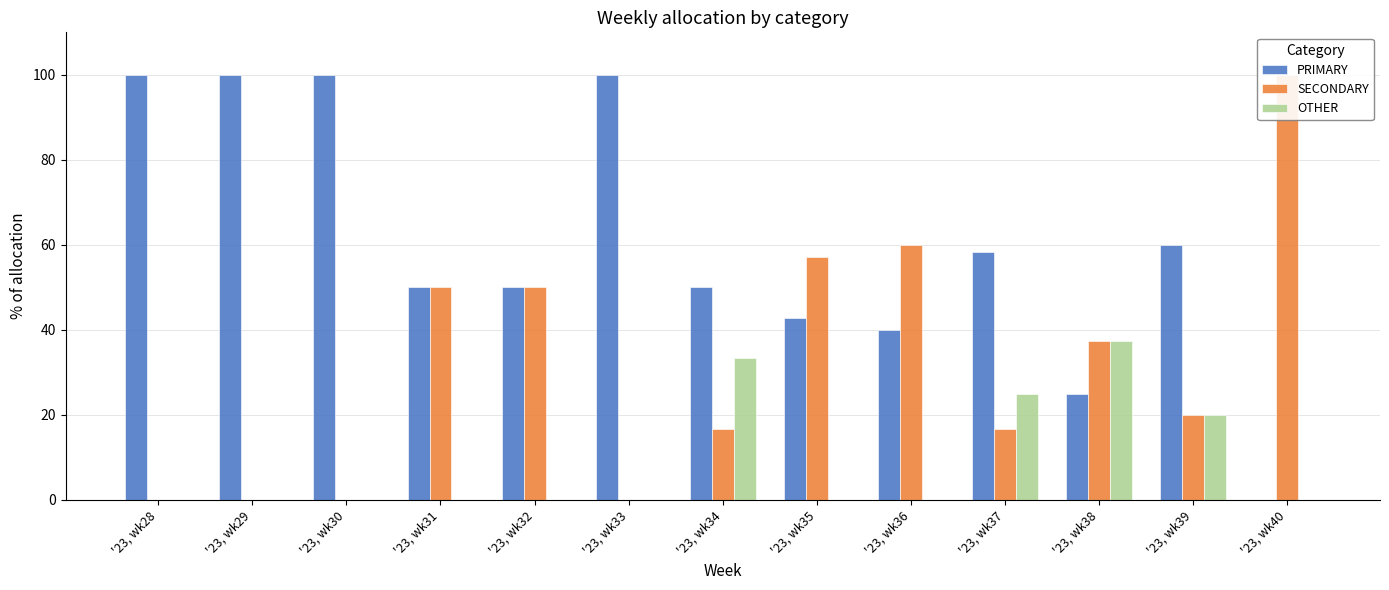

What is the maximum value for SECONDARY?

100.0